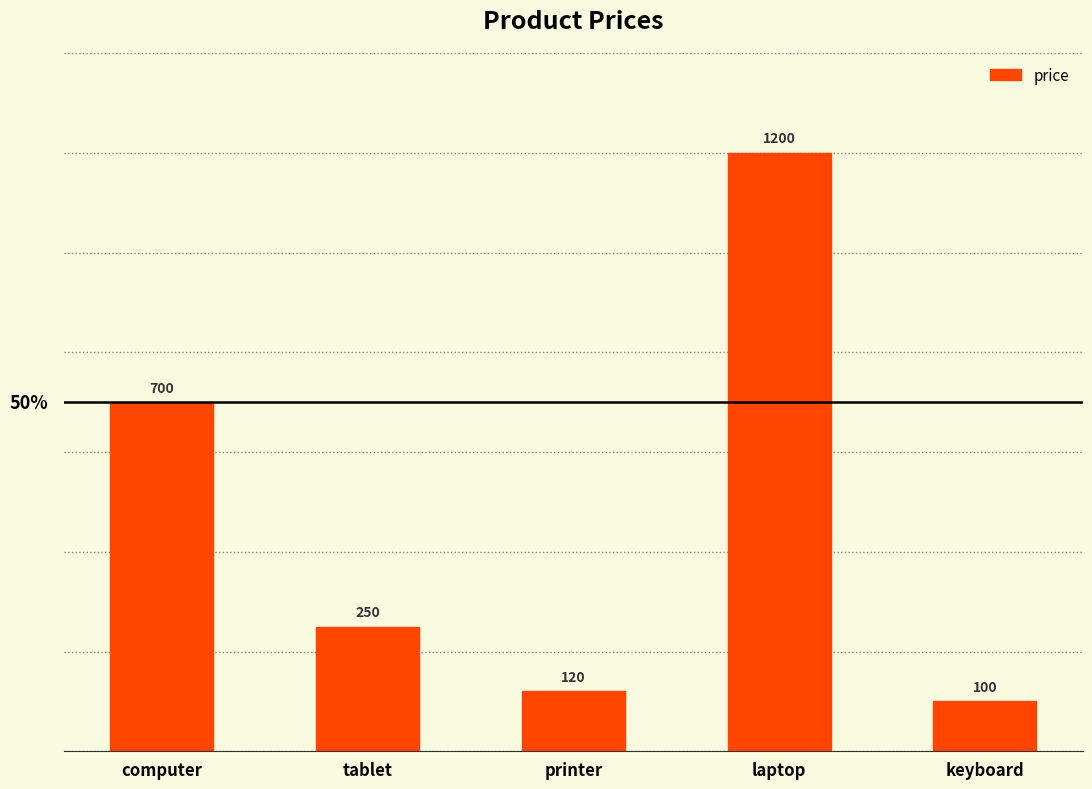

What is the average value?

474